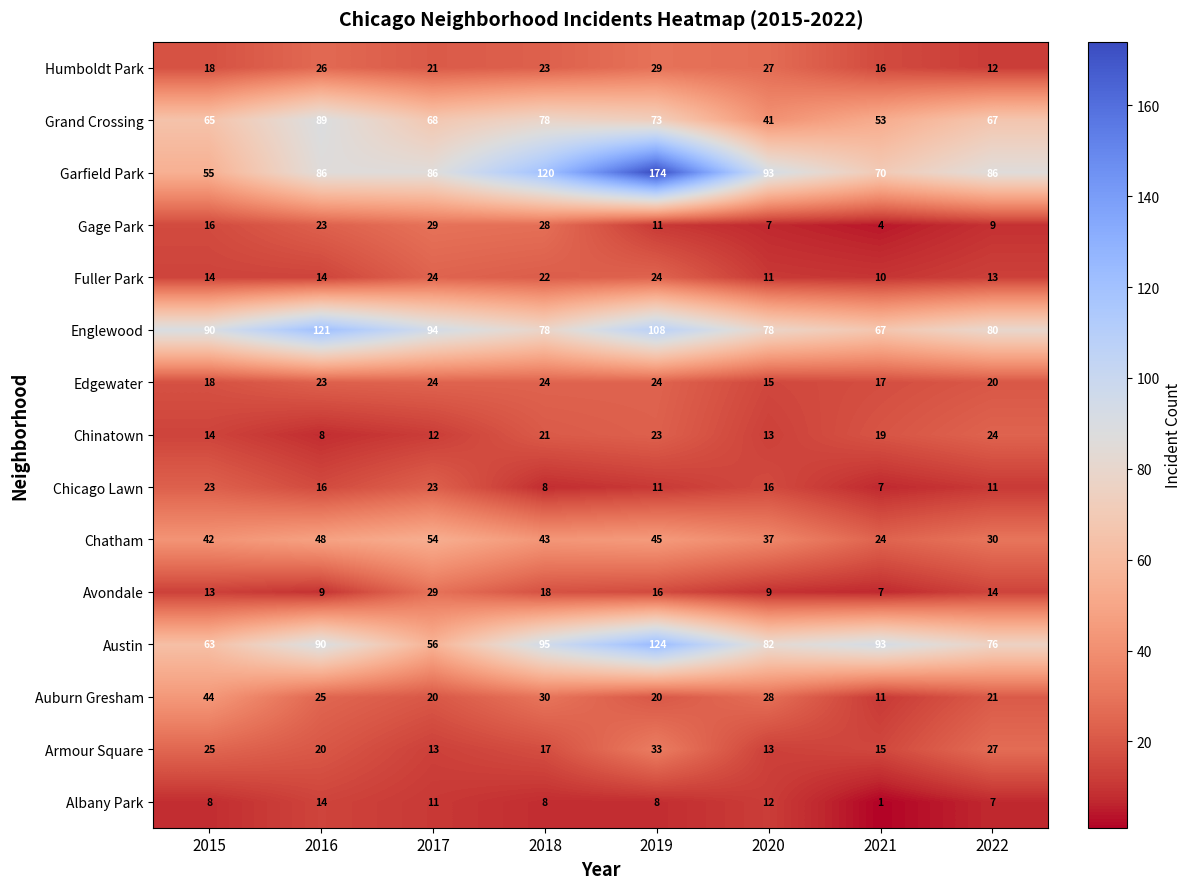

Which series has the largest range (max minus min)?

Garfield Park